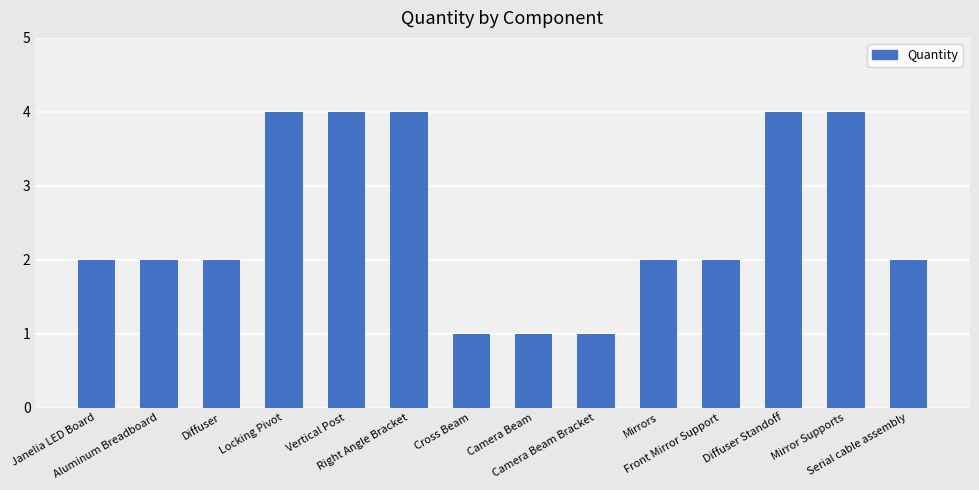

How many bars are there in total?

14